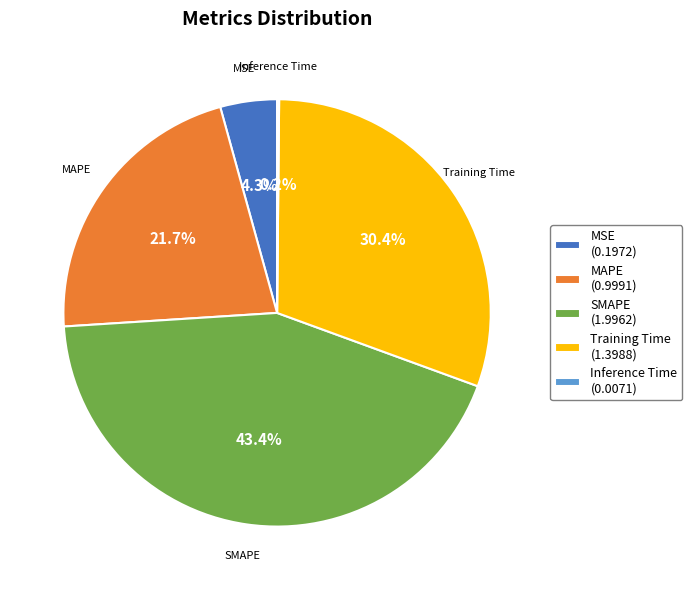

Do MAPE and SMAPE together represent more than half of the pie?

Yes